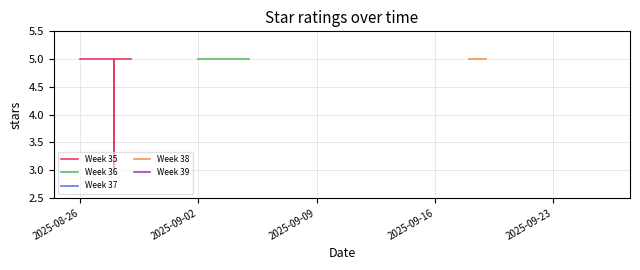

What is the greatest value displayed?

5